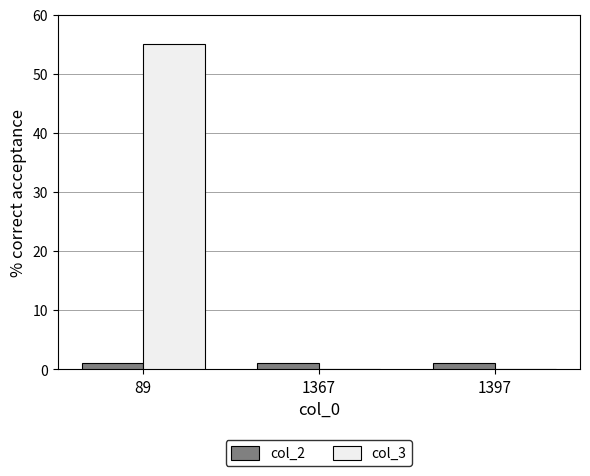

Which series has the largest total across all categories?

col_3